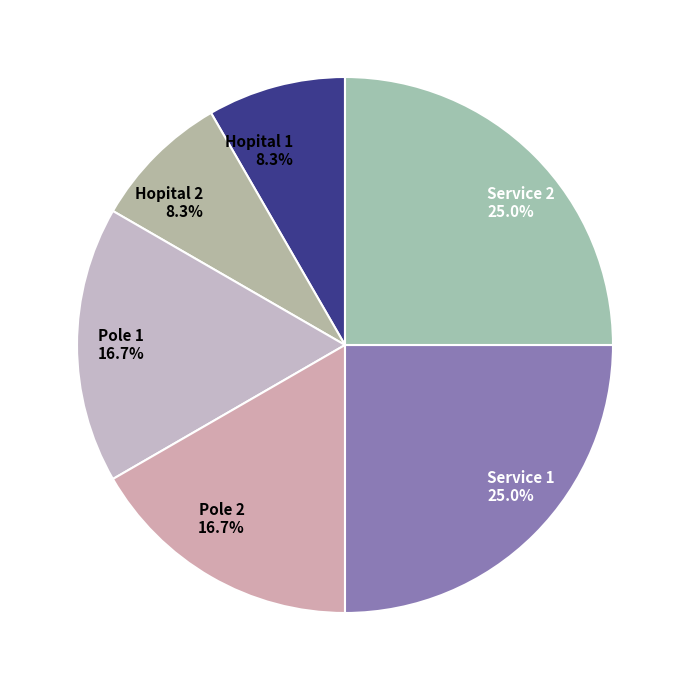

To the nearest percent, what percentage of the pie is Hopital 1?

8%